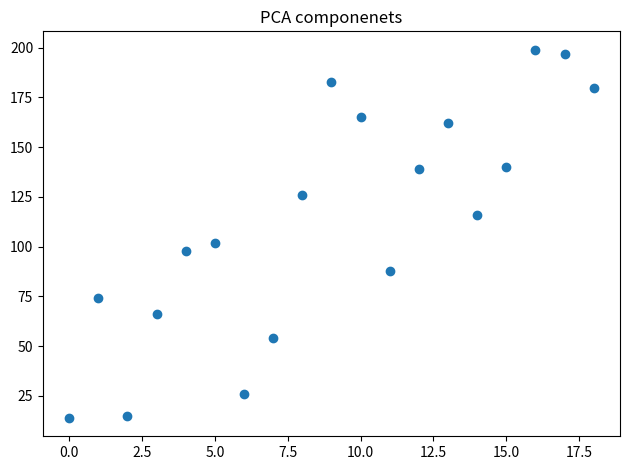

What is the range of Y values (max minus min)?

185